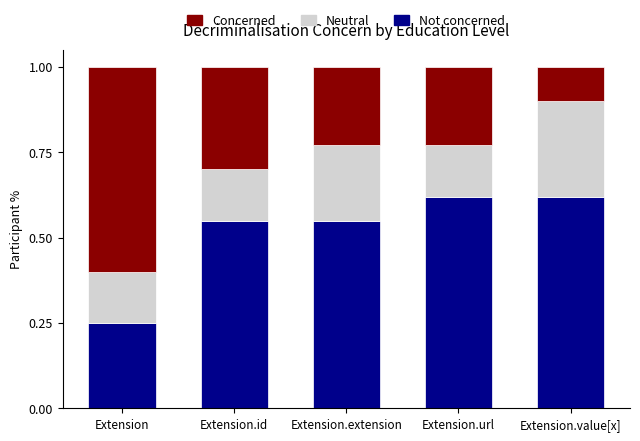

What is the total value across all series at Extension.extension?

1.0